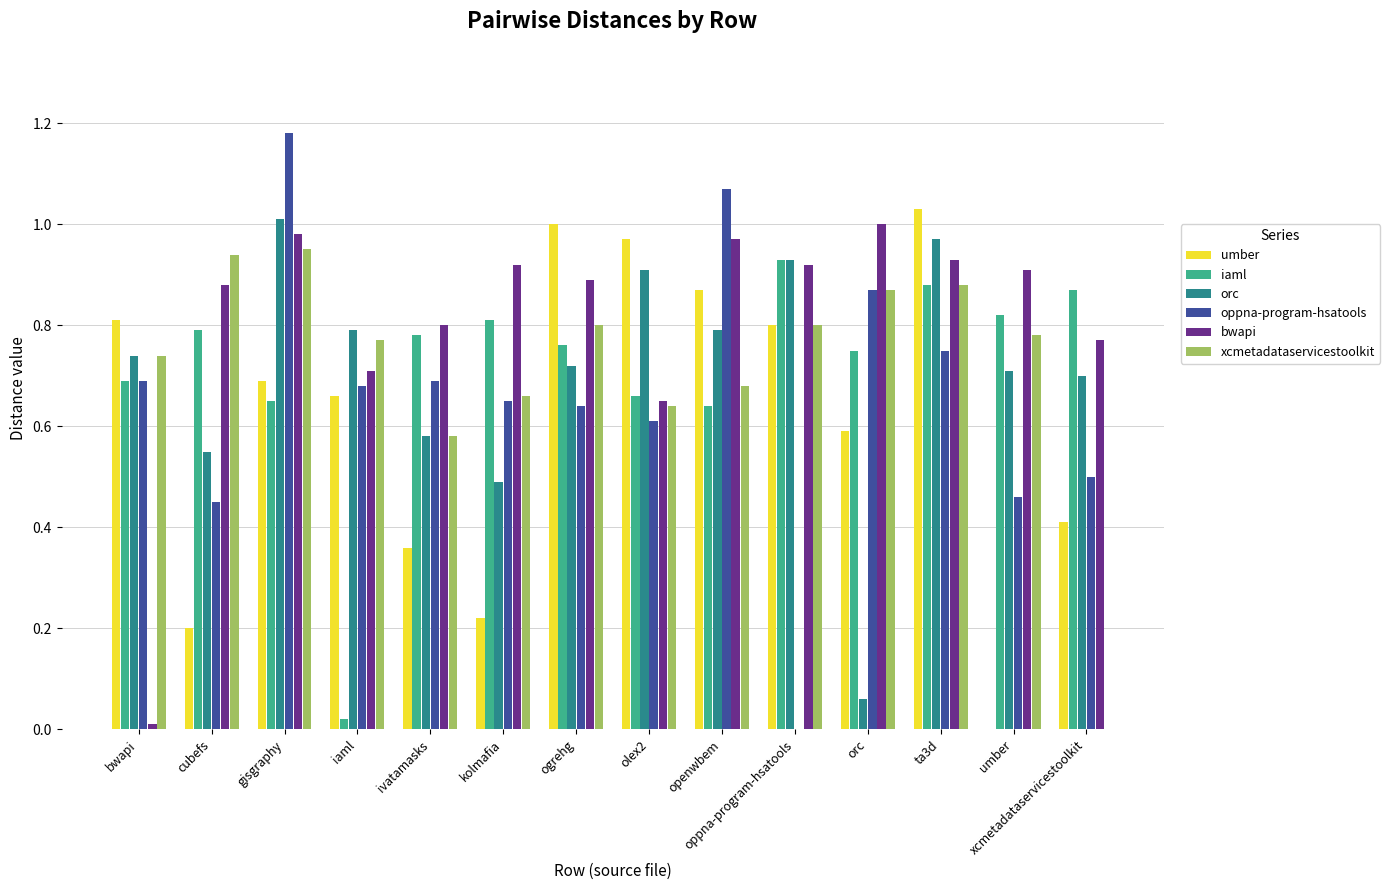

Which series changed the most between olex2 and xcmetadataservicestoolkit?

xcmetadataservicestoolkit